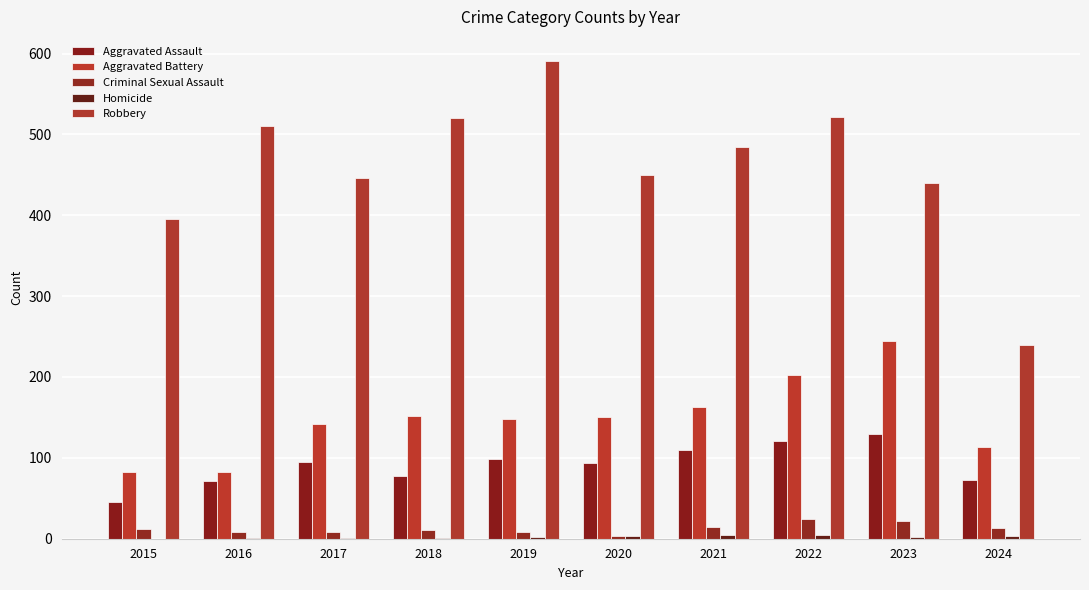

How many groups of bars are there?

10